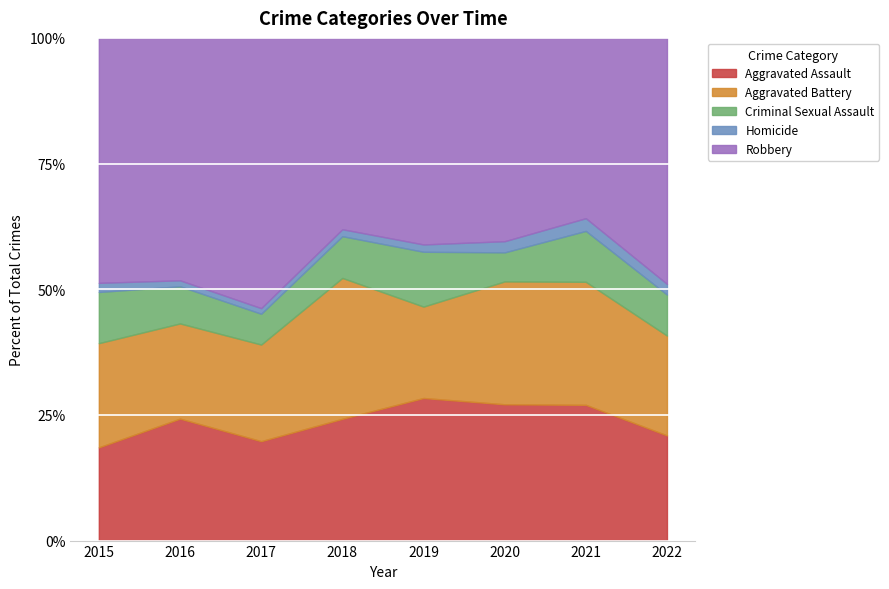

The Aggravated Assault series shows 13.5 at 2018. True or false?

False